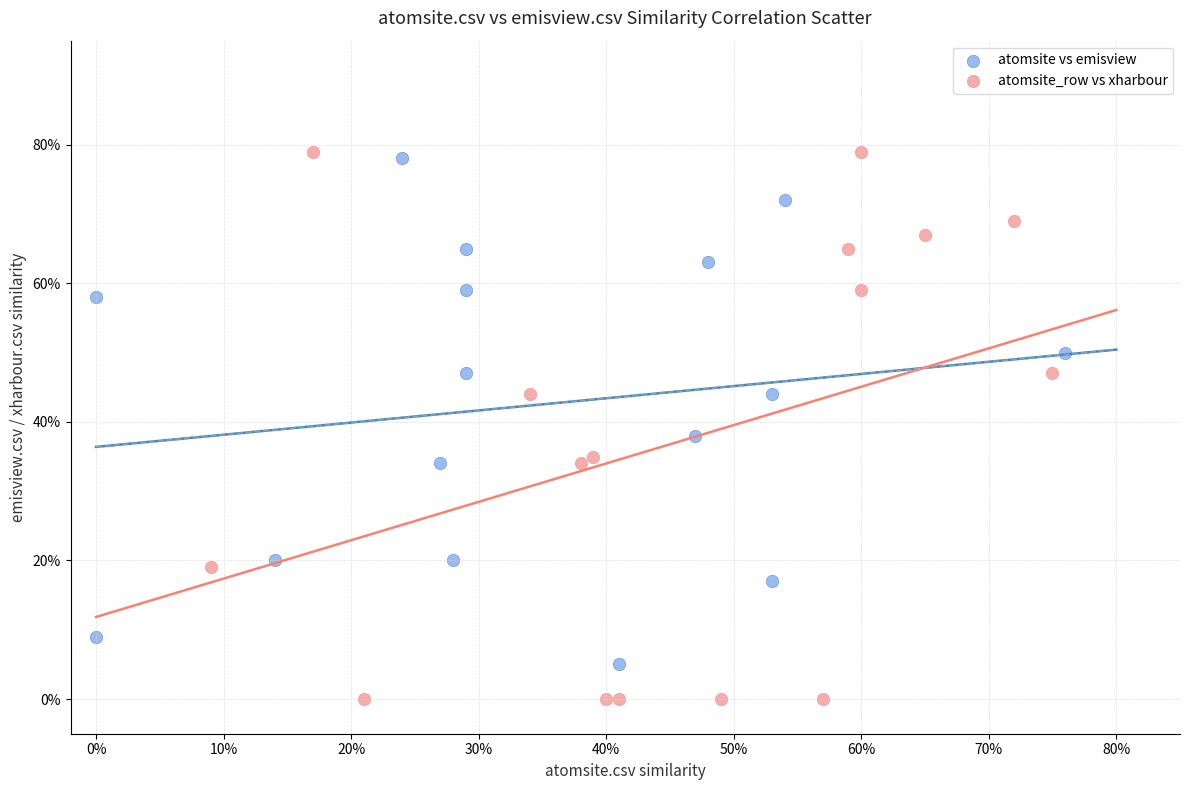

Which series contains the highest Y value?

atomsite_row vs xharbour